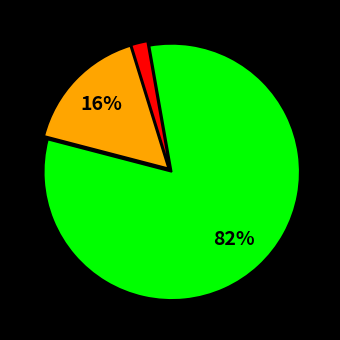

To the nearest percent, what is the difference between the largest and smallest slice percentages?

80%